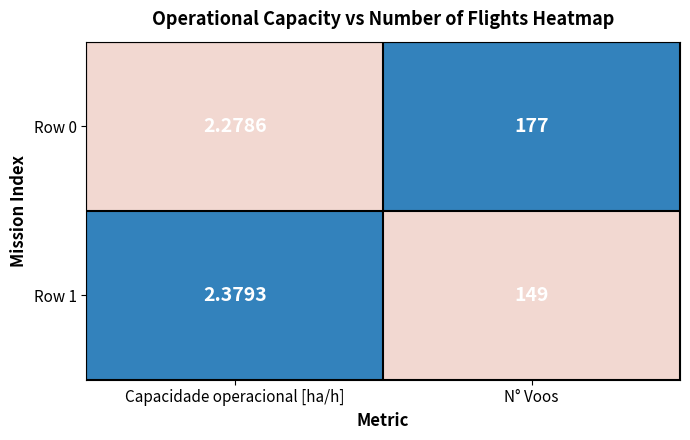

Rank the categories by Row 1 value from highest to lowest.

N° Voos, Capacidade operacional [ha/h]